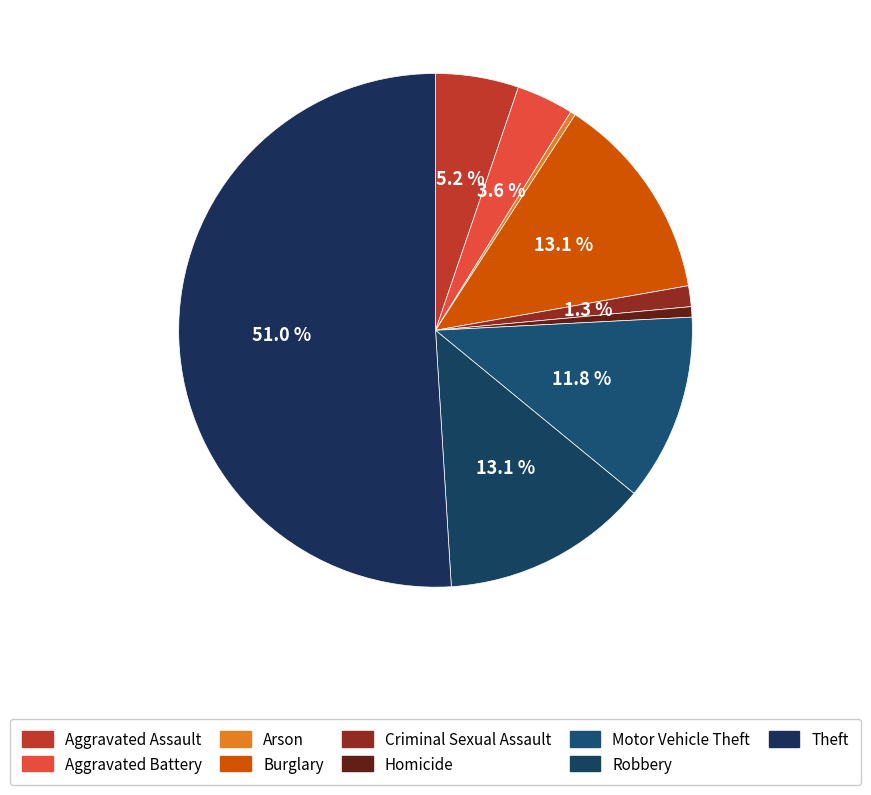

How many slices are in this pie chart?

9